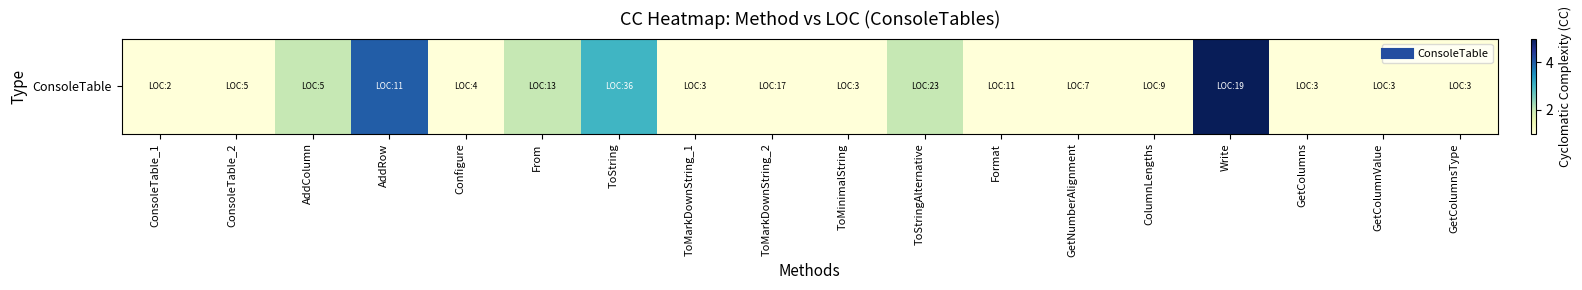

Where is the data nearest to the value 3?

ToString